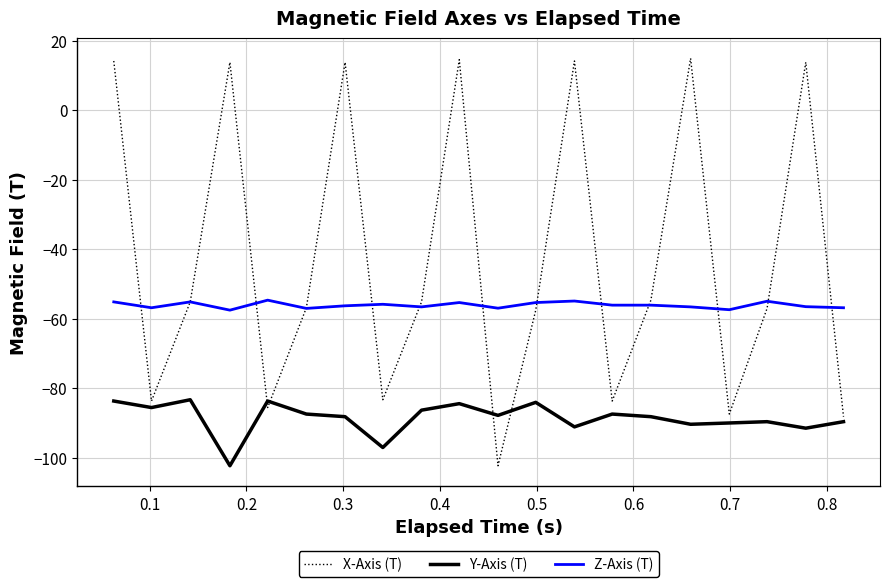

Which series has the largest range (max minus min)?

X-Axis (T)